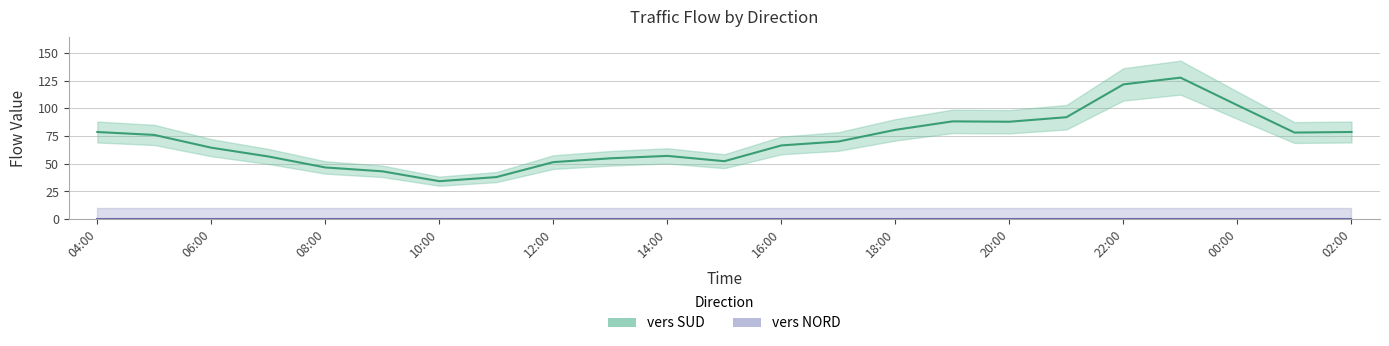

Does the chart display data point markers on the line(s)?

No